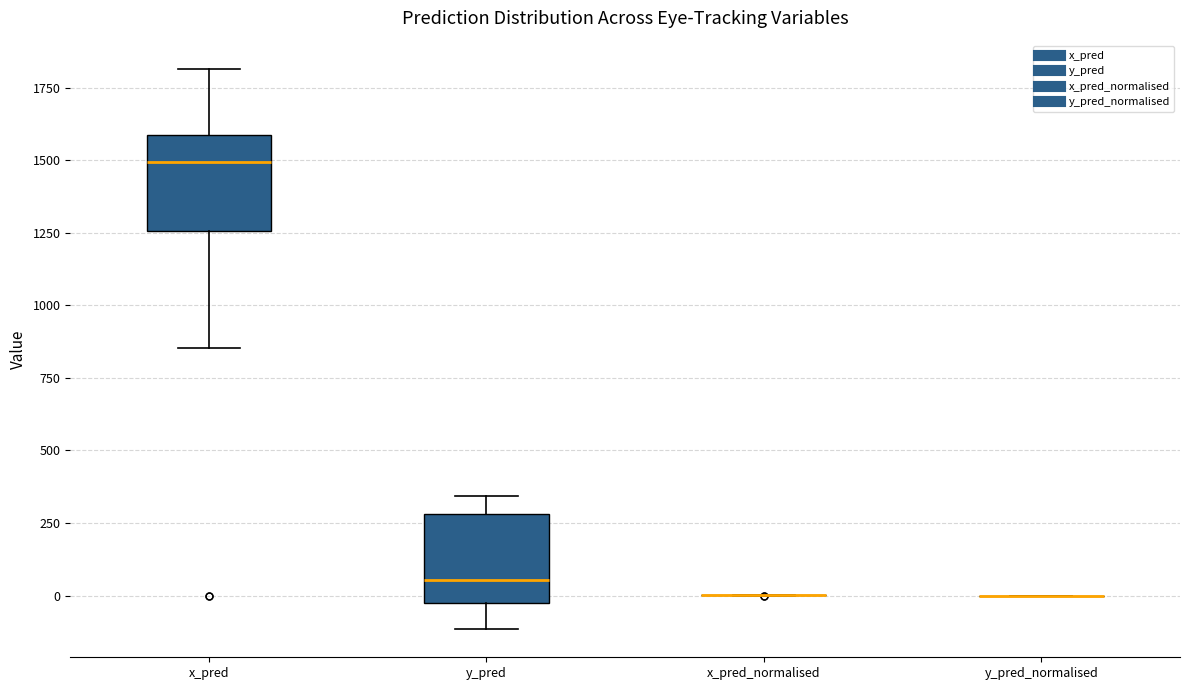

Reading left to right, read every box against the y-axis: the position of its median line, the range the box covers, and the ends of its whiskers. The values are not printed on the chart, so give them approximately, as read against the axis.

x_pred: median 1500, box 1250 to 1600, whiskers 850 to 1800
y_pred: median 50, box 0 to 300, whiskers -100 to 350
x_pred_normalised: box collapsed to a line at 0, whiskers 0 to 0
y_pred_normalised: box collapsed to a line at 0, whiskers 0 to 0